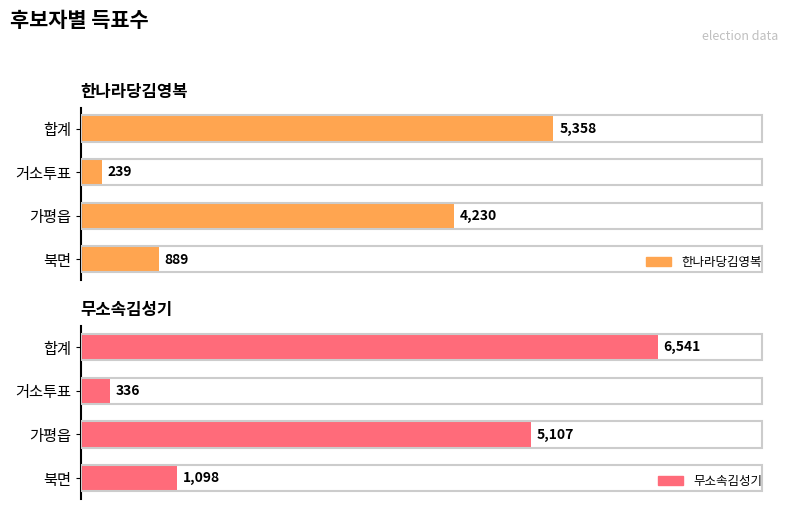

True or false: 무소속김성기 has a value of 1098 at 북면.

True